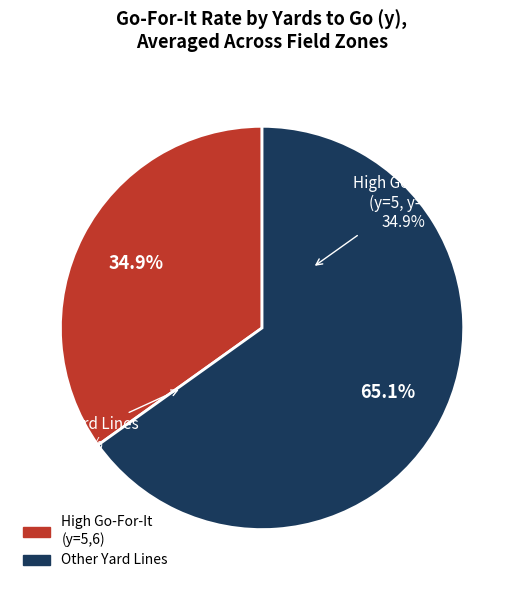

To the nearest percent, what portion does y=1 represent?

10%